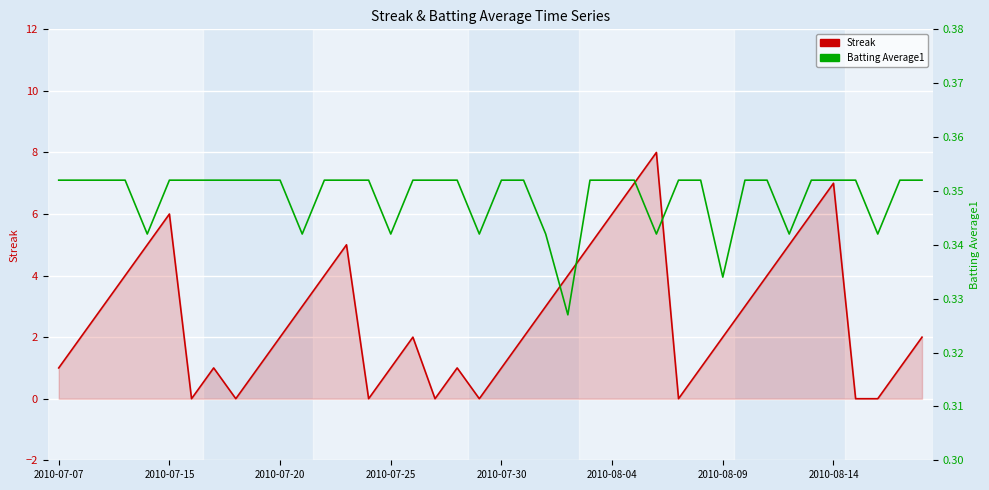

What is the difference between the second highest and second lowest values in the Streak series?

7.0